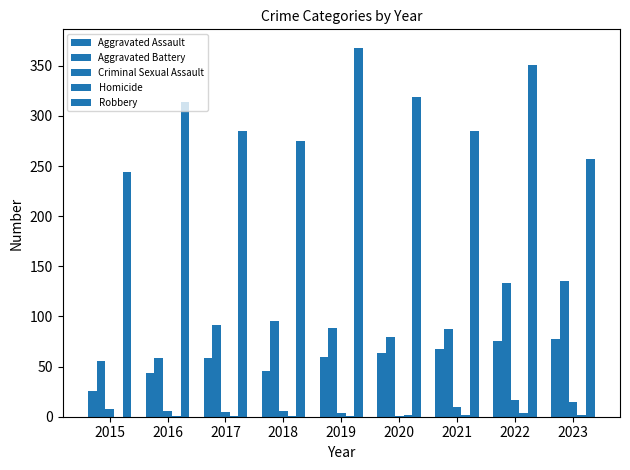

At which category is the sum across all series the highest?

2022